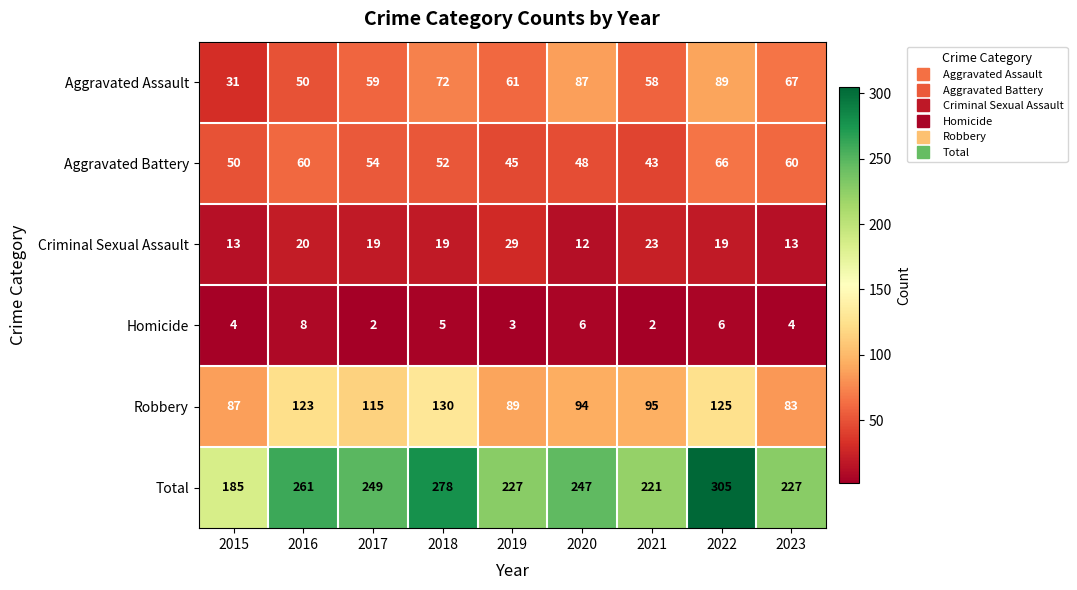

What is the lowest value of the Robbery series?

83